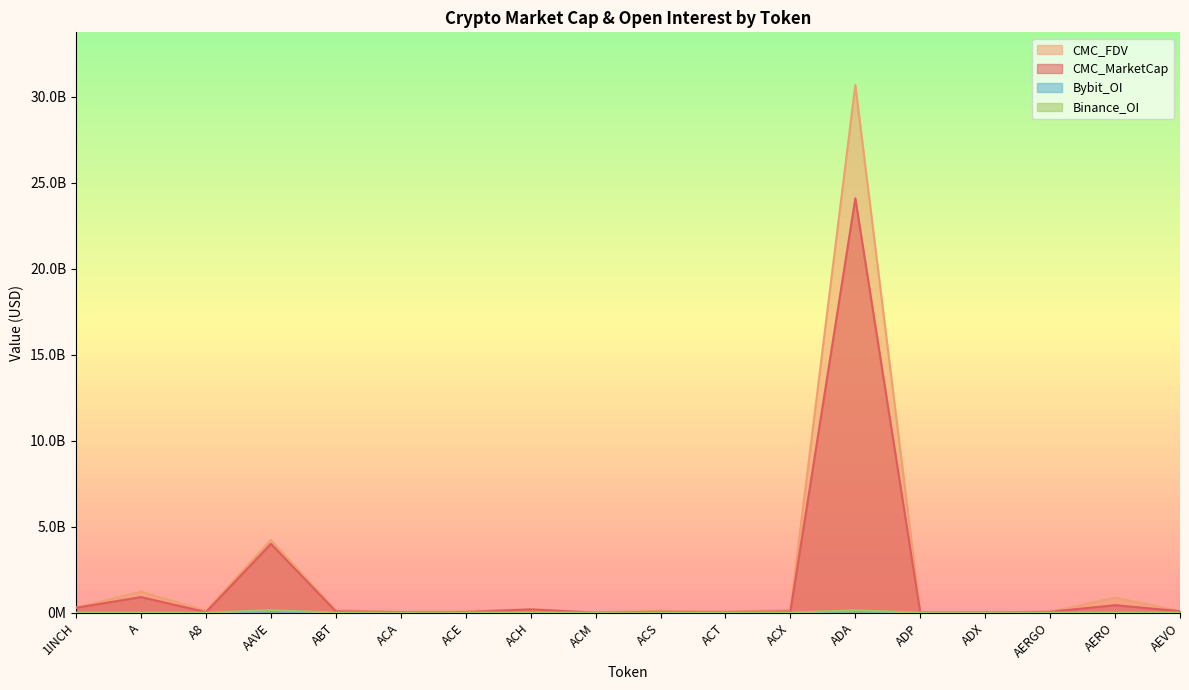

Where is Bybit_OI nearest to the value 47987523?

AAVE